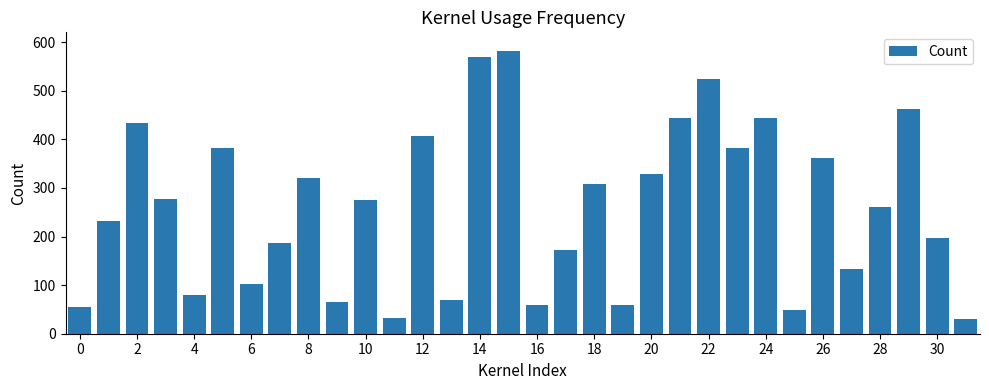

What is the minimum value shown in the chart?

30